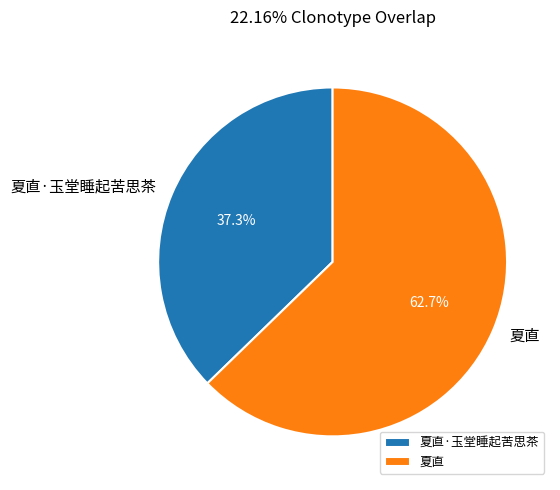

Combined, do 夏直 and 夏直·玉堂睡起苦思茶 account for over 50%?

Yes